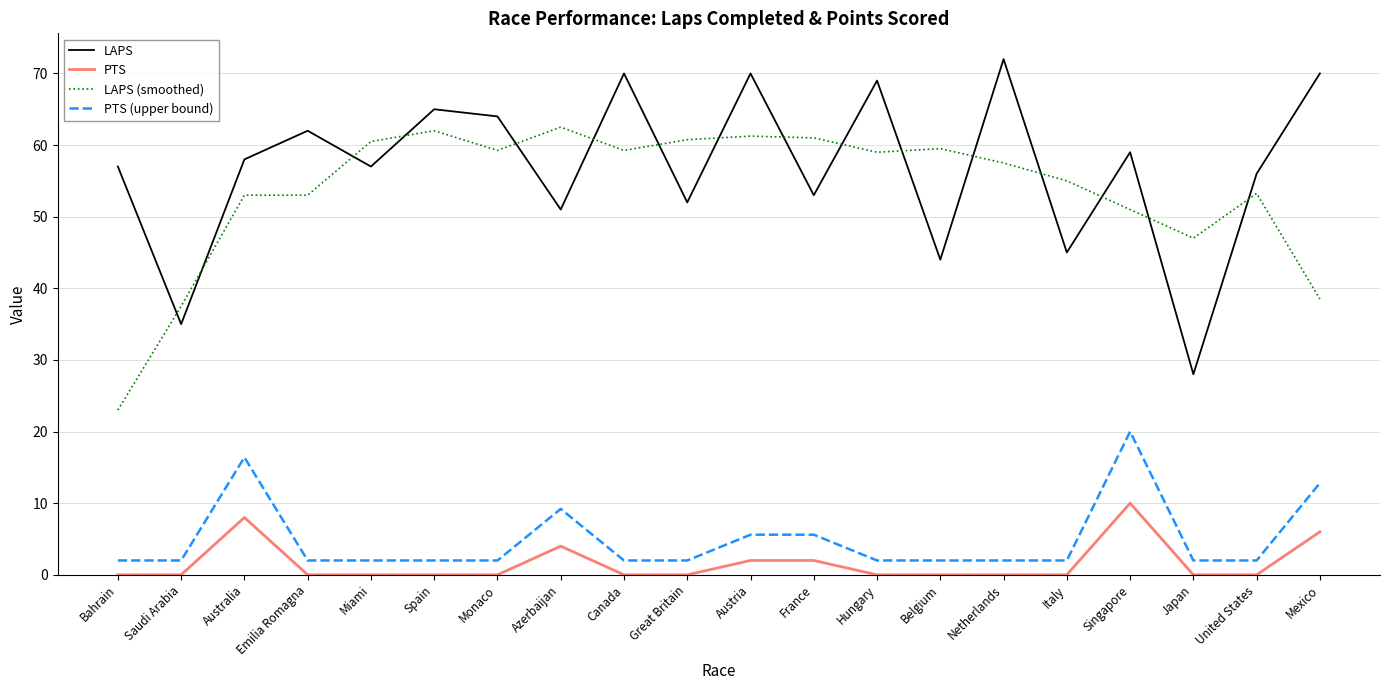

Which category has the highest value in the PTS (upper bound) series?

Singapore